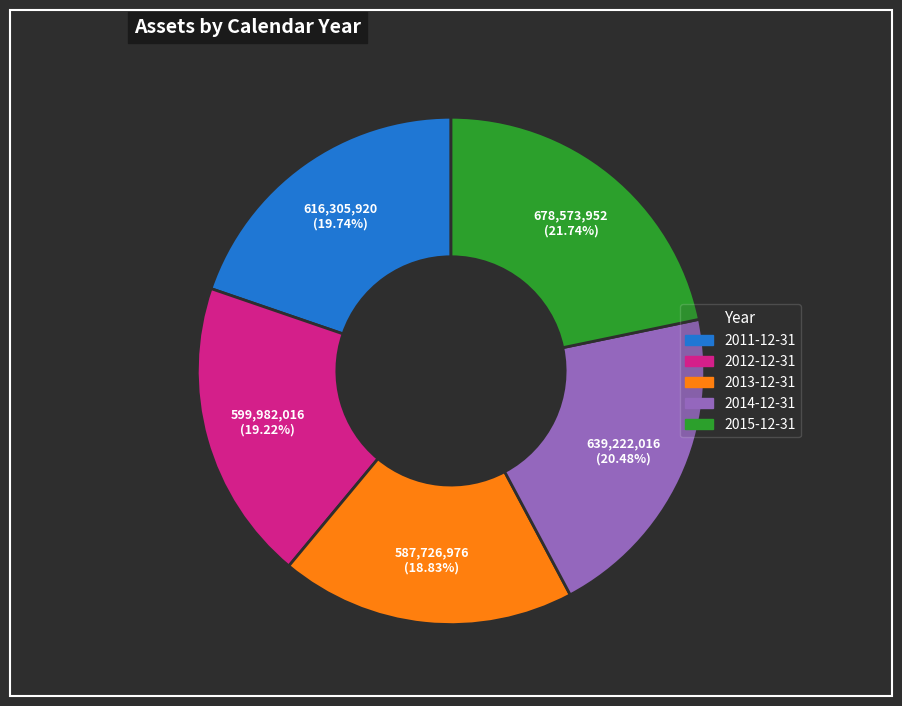

Which has a higher value, 2013-12-31 or 2011-12-31?

2011-12-31